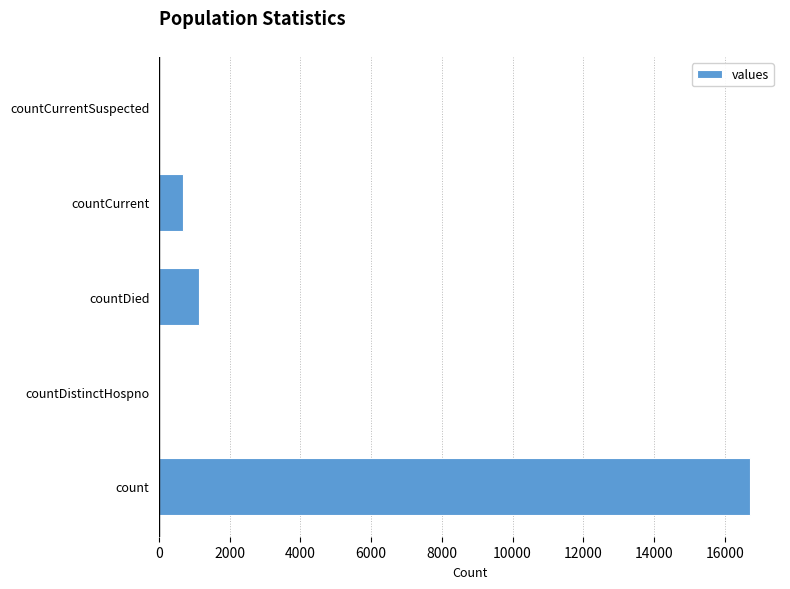

What is the greatest value displayed?

16729